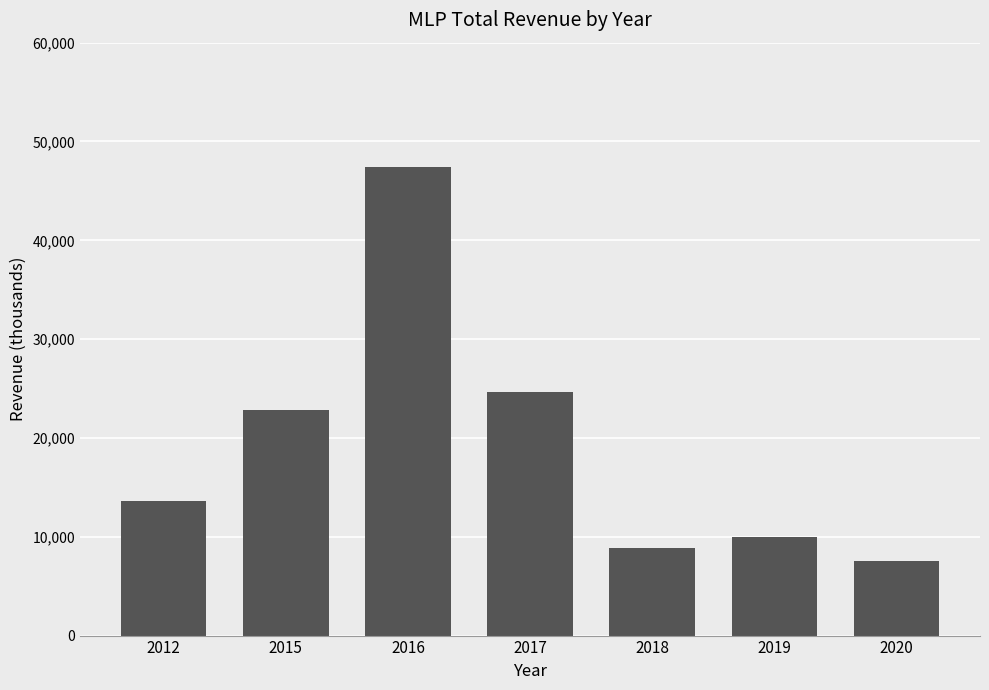

What is the average value?

19257